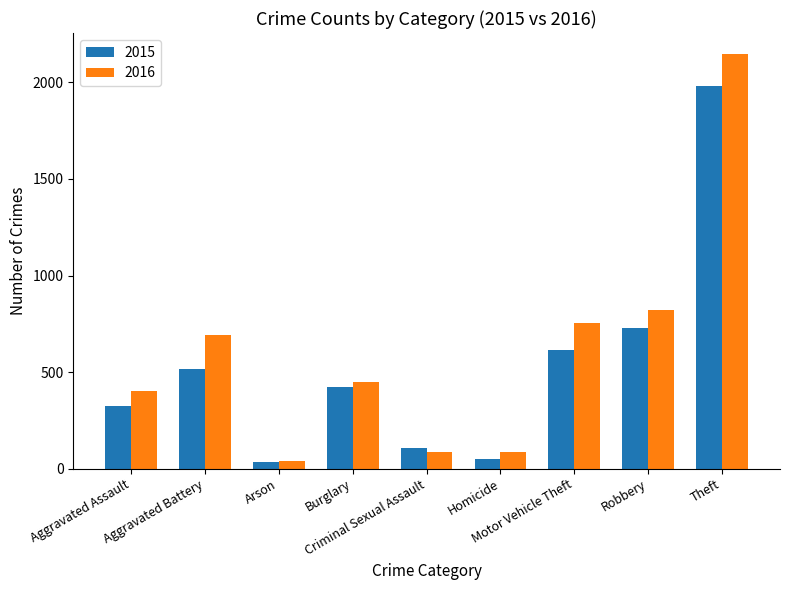

What is the approximate value of 2016 at Robbery, to the nearest 10?

820